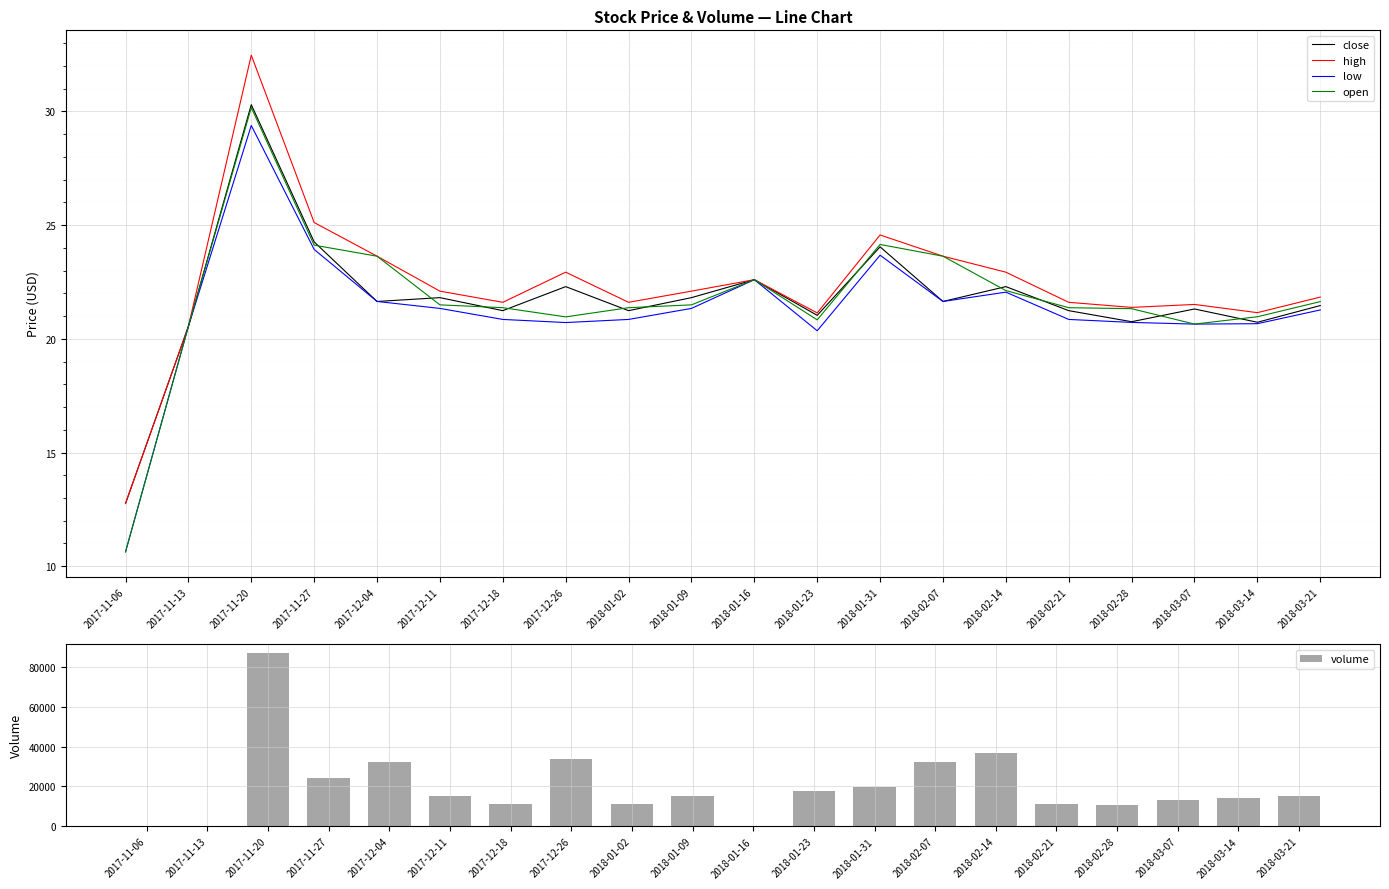

What is the difference between the low values at 2017-11-13 and 2018-01-23?

0.2